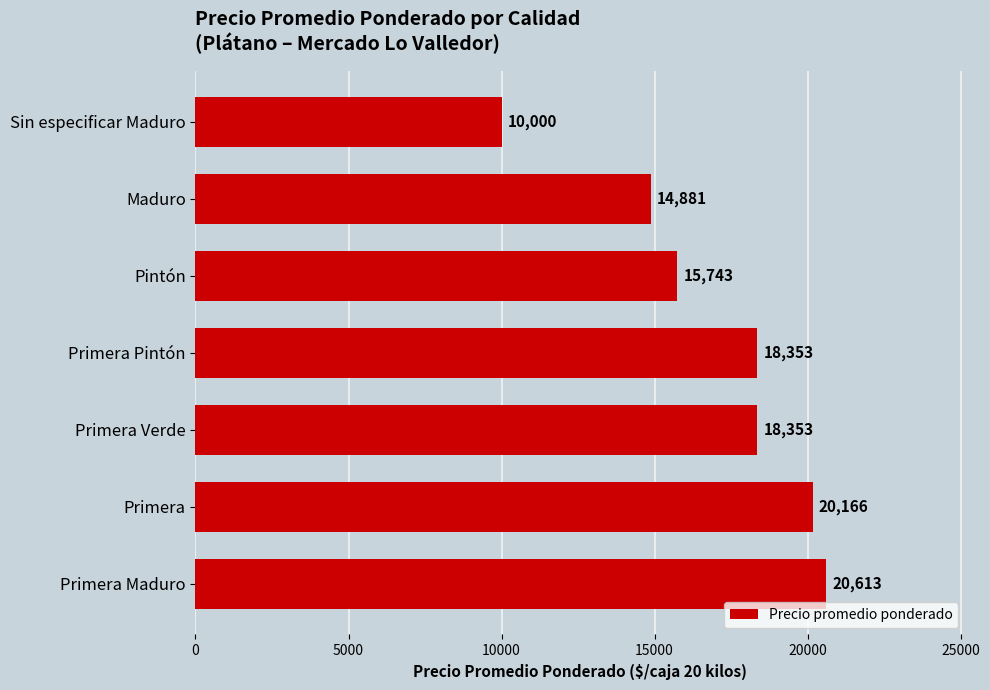

How many bars are there in total?

7